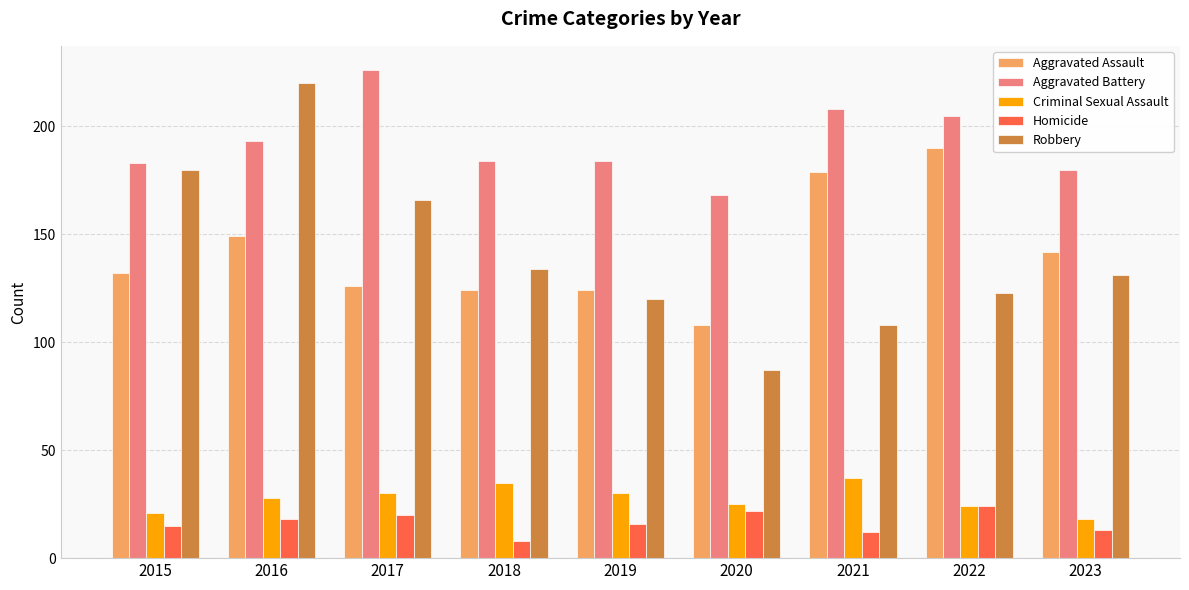

What is the smallest value displayed?

8